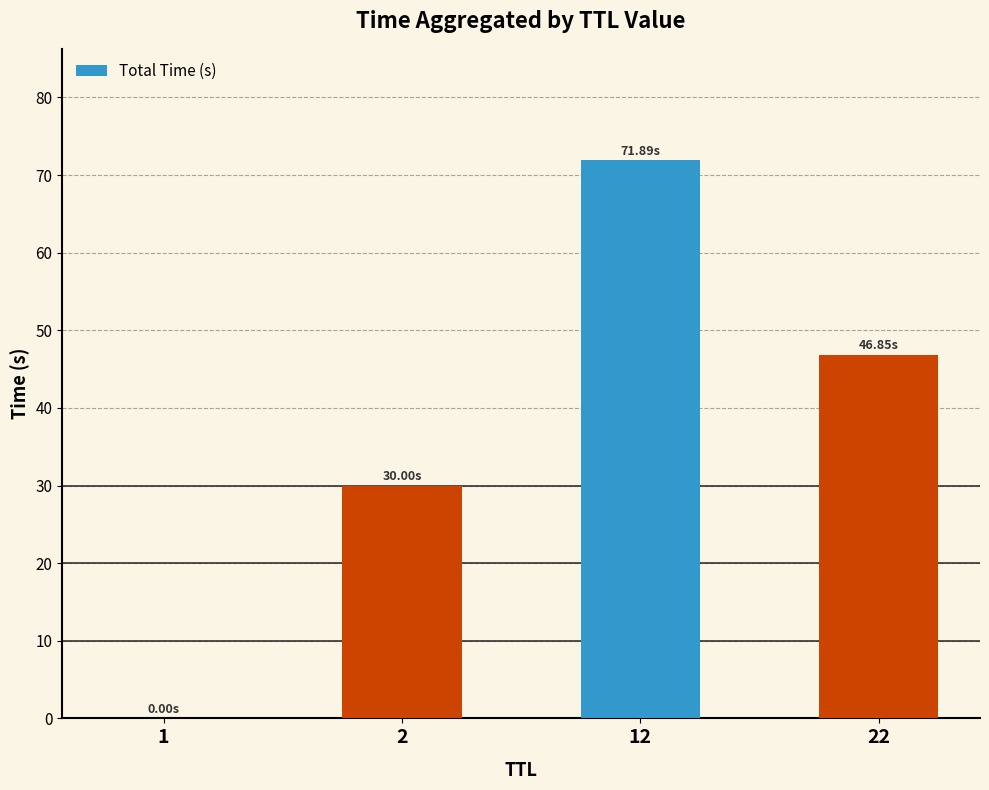

What is the sum of the values at 2 and 22?

76.9